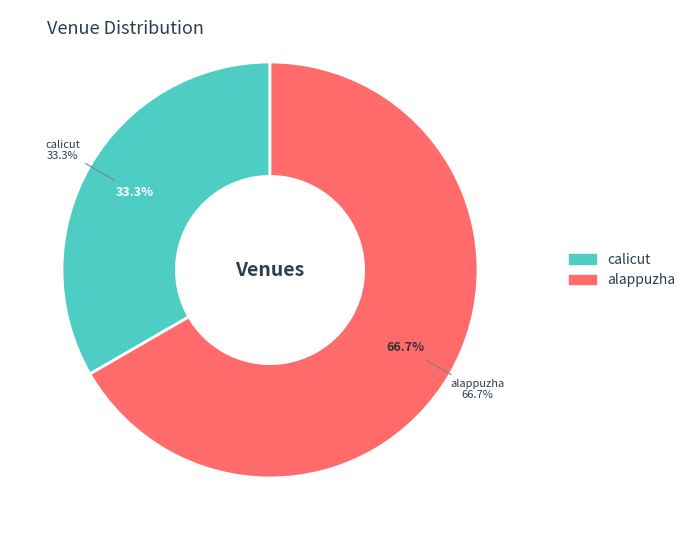

How many segments does this pie chart have?

2